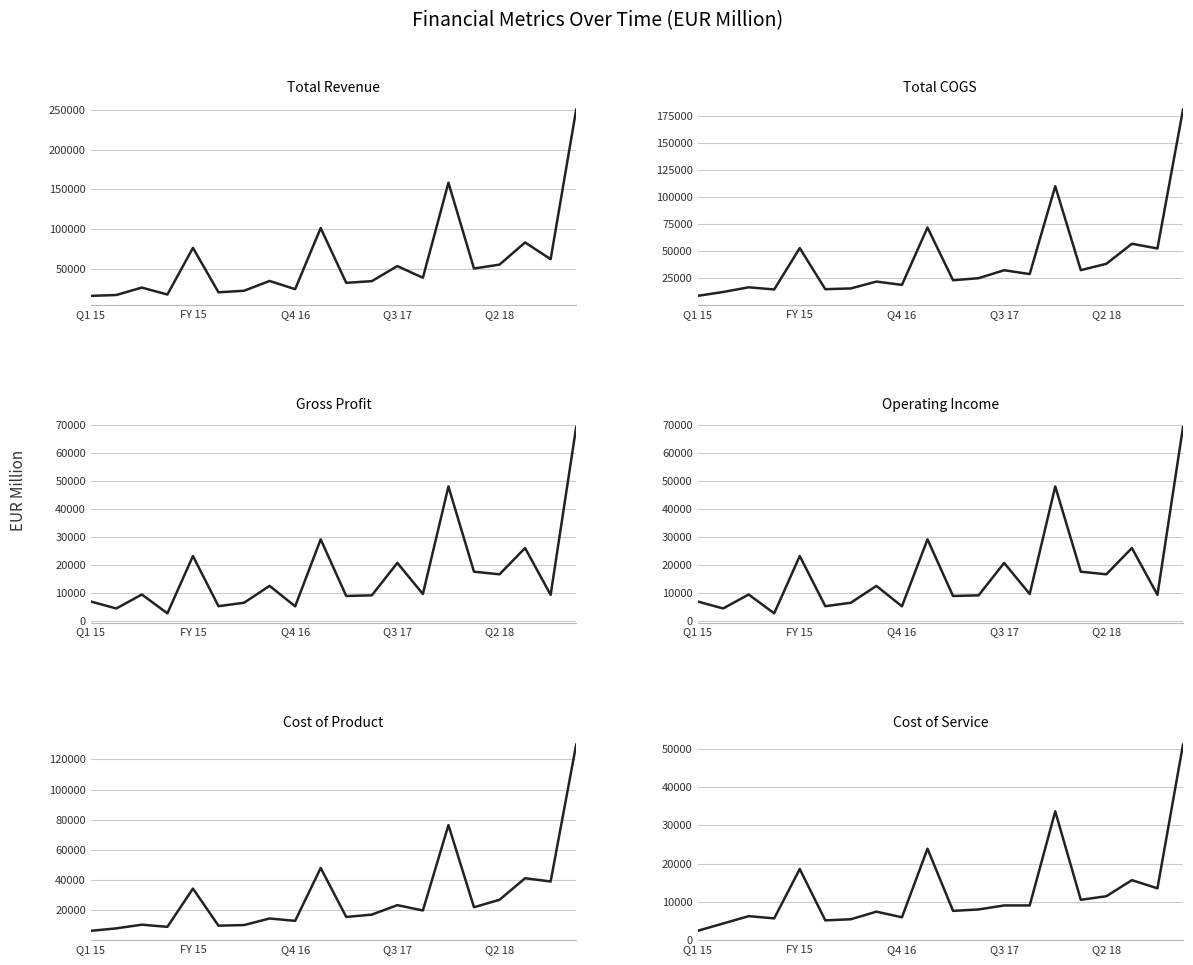

How many lines are shown in the chart?

6